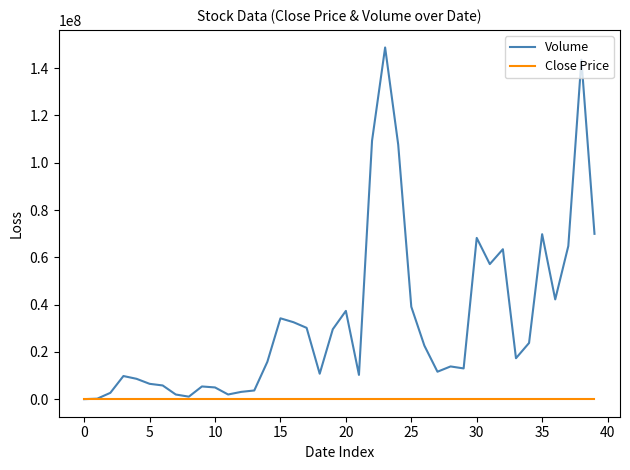

List the series in order of their overall mean, lowest first.

Close Price, Volume